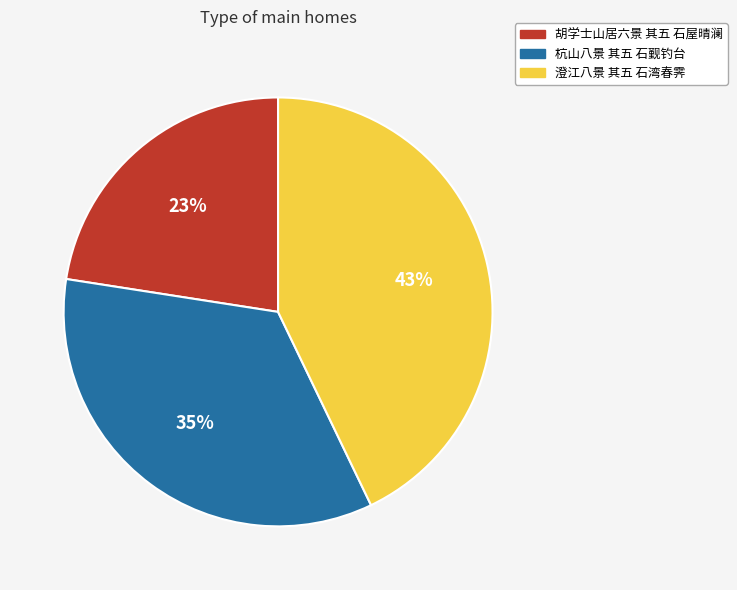

What percentage is the 杭山八景 其五 石觐钓台 slice, to the nearest percent?

35%